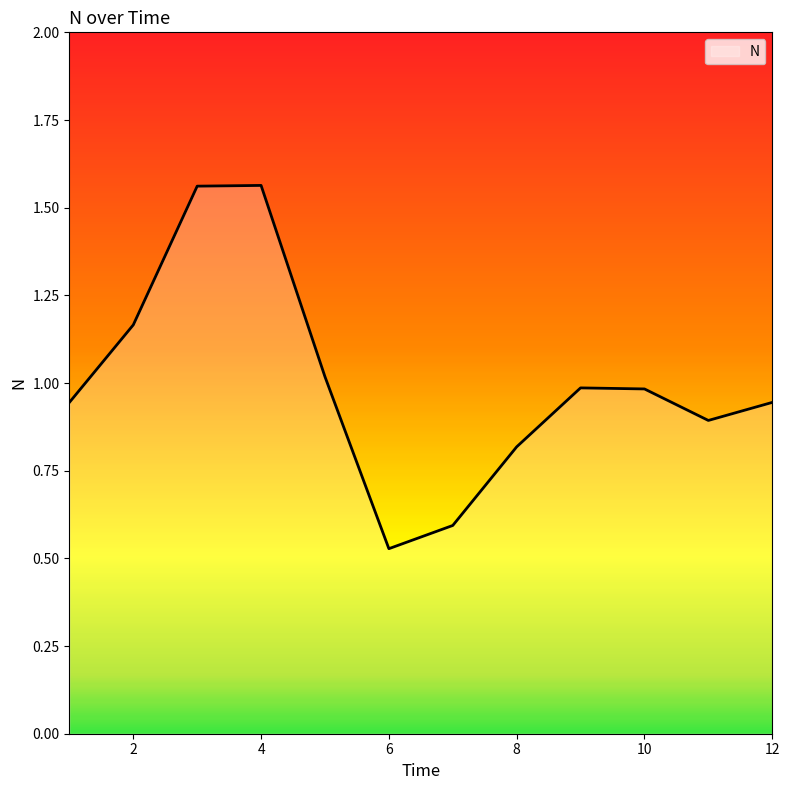

What is the difference between the maximum and minimum values?

1.0